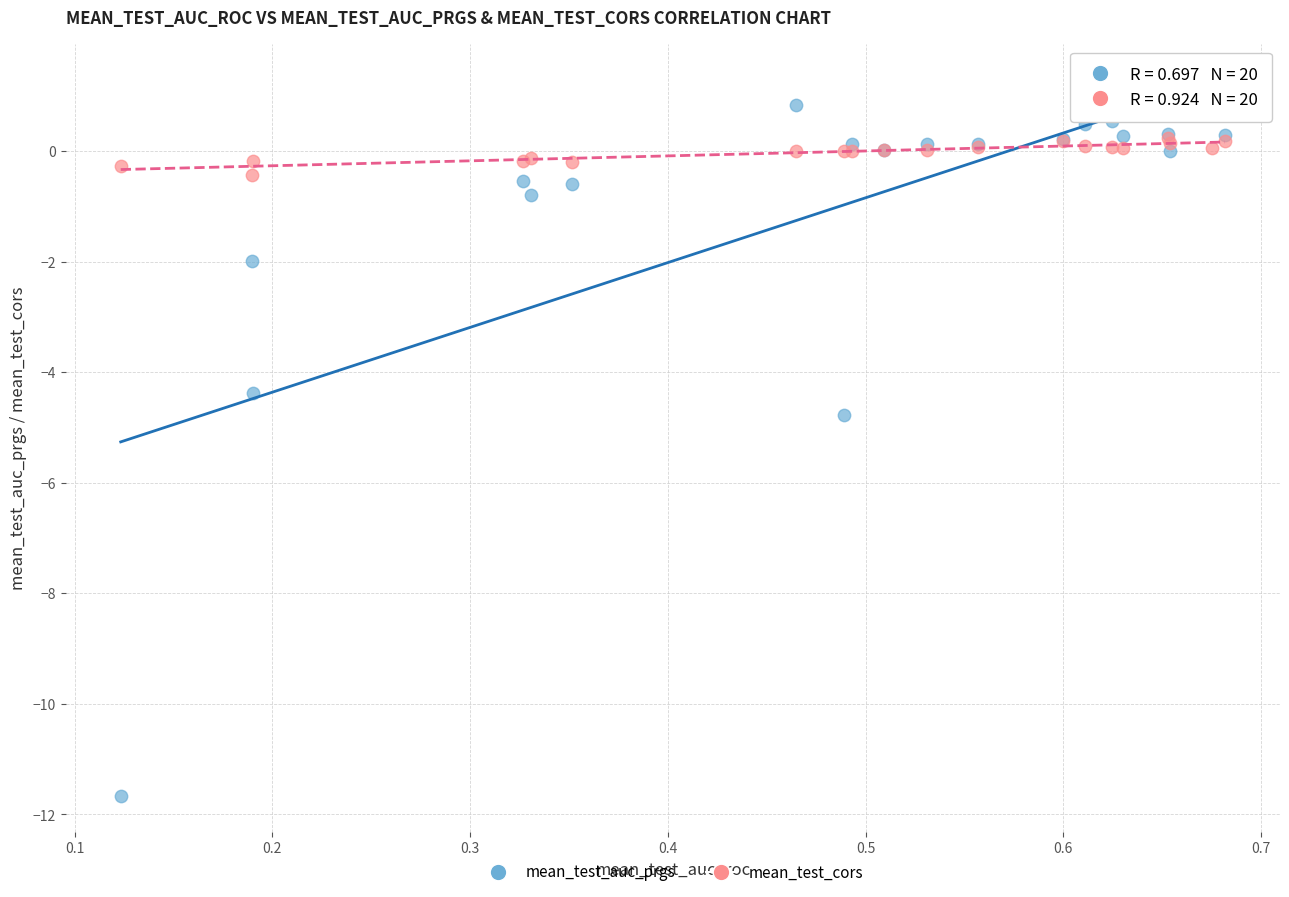

Which series has the largest Y range (max minus min)?

mean_test_auc_prgs